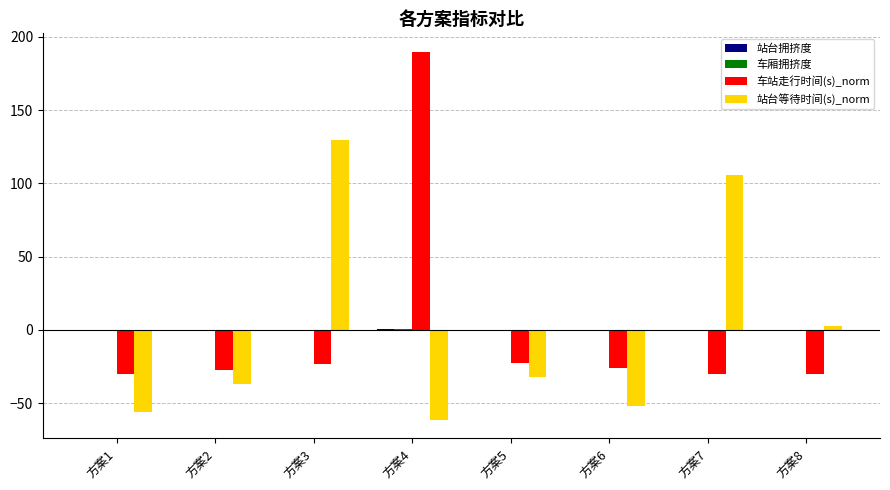

Between 方案3 and 方案5, which series saw the biggest shift?

站台等待时间(s)_norm